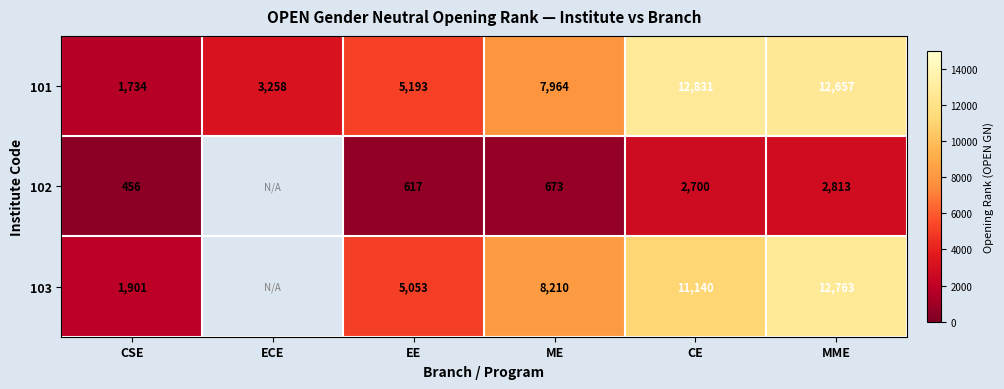

At which category is the sum across all series the highest?

MME